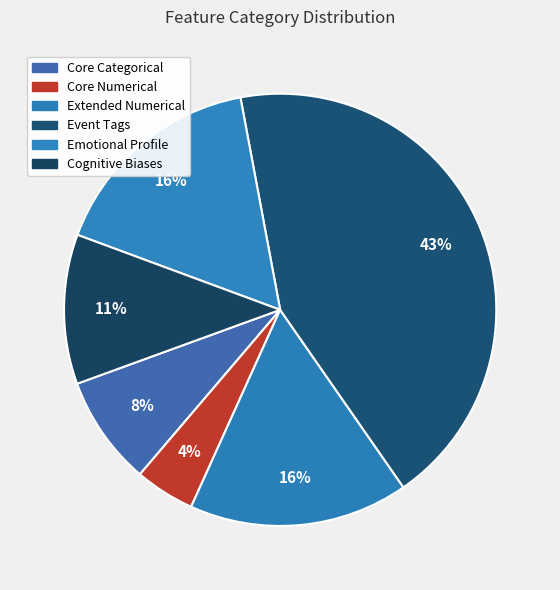

Which category has the biggest portion of the pie?

Event Tags